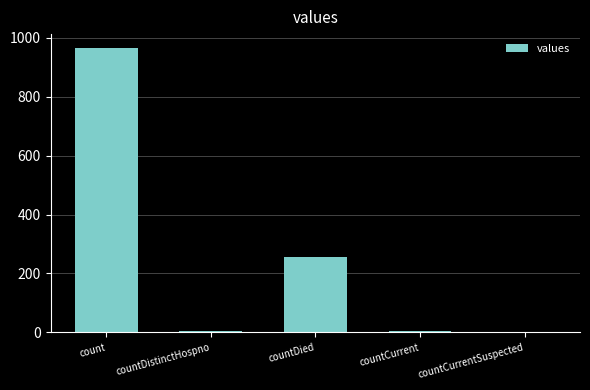

At which label is the value closest to 482?

countDied